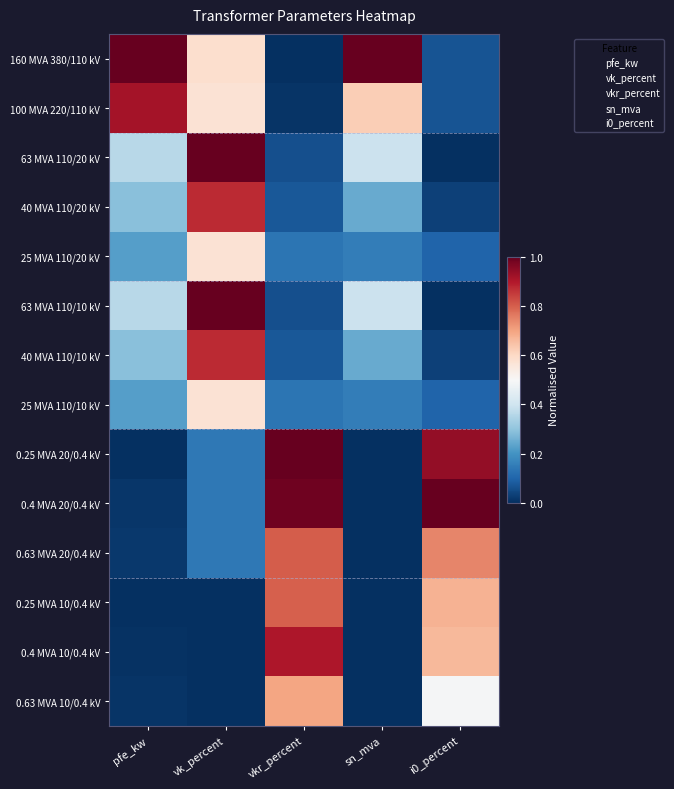

Which series has the largest range (max minus min)?

160 MVA 380/110 kV